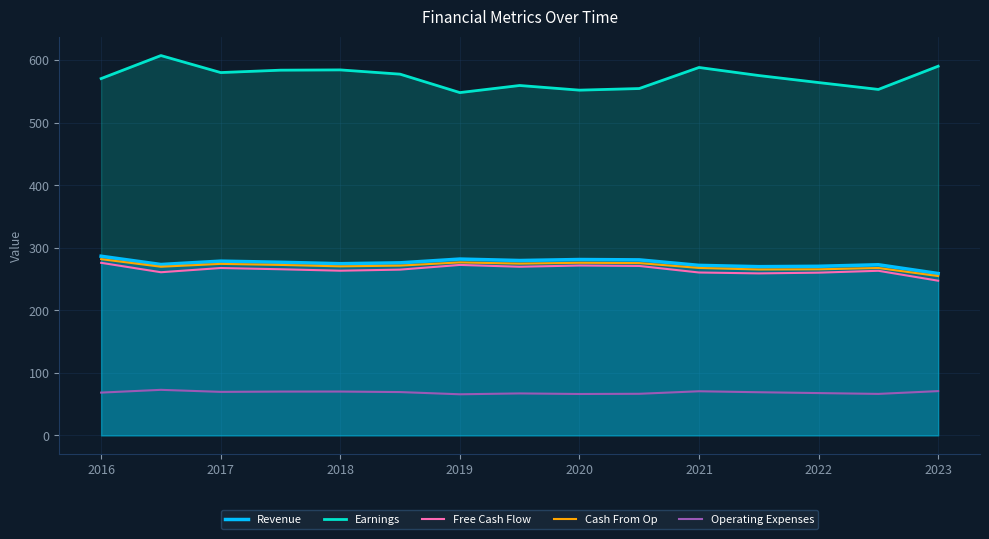

What is the difference between the second highest and minimum values in the Earnings series?

42.2